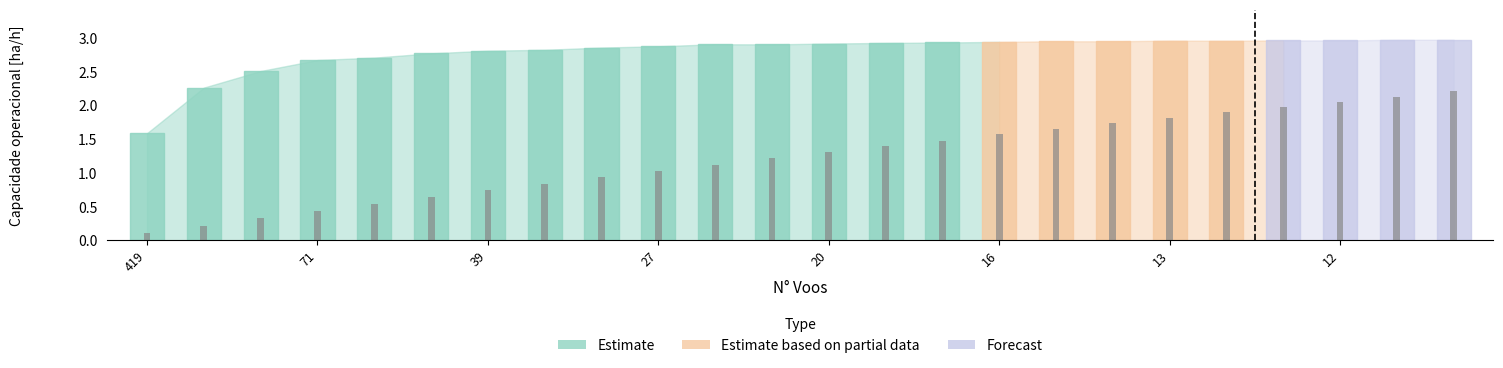

List the series in order of their overall mean, highest first.

Capacidade operacional [ha/h], Autonomia Projetada [h]